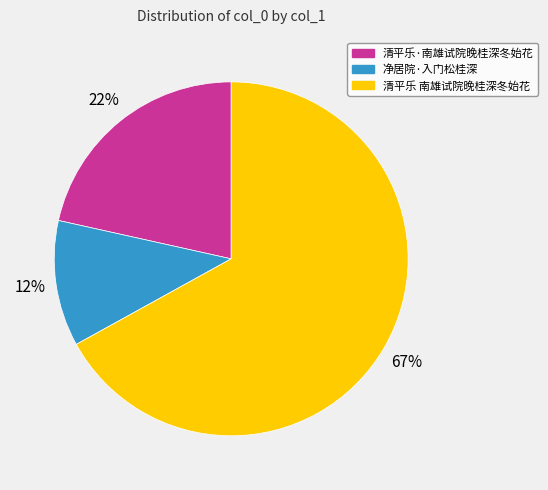

To the nearest percent, what percentage of the pie is 净居院·入门松桂深?

12%